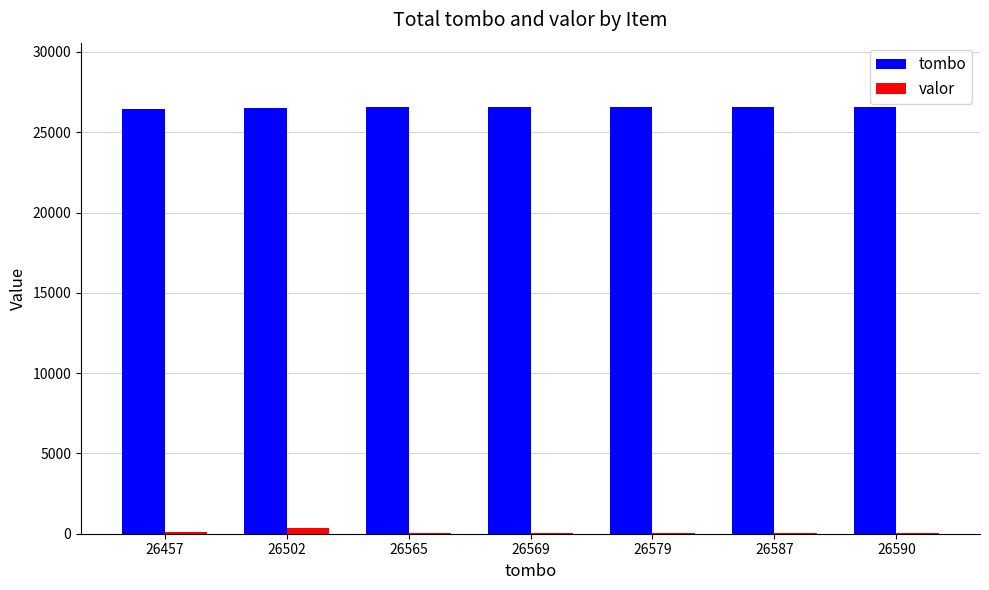

Is the value of valor at 26587 greater than the value of tombo at 26502?

No